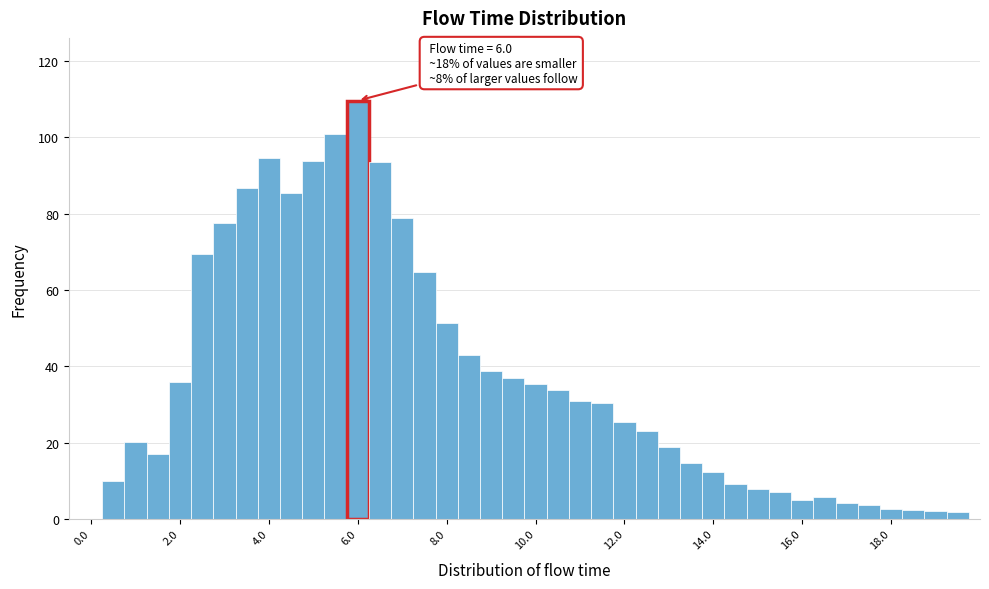

Around what value on the x-axis is the tallest bar? Give the approximate position of its centre, as read against the axis.

6.0